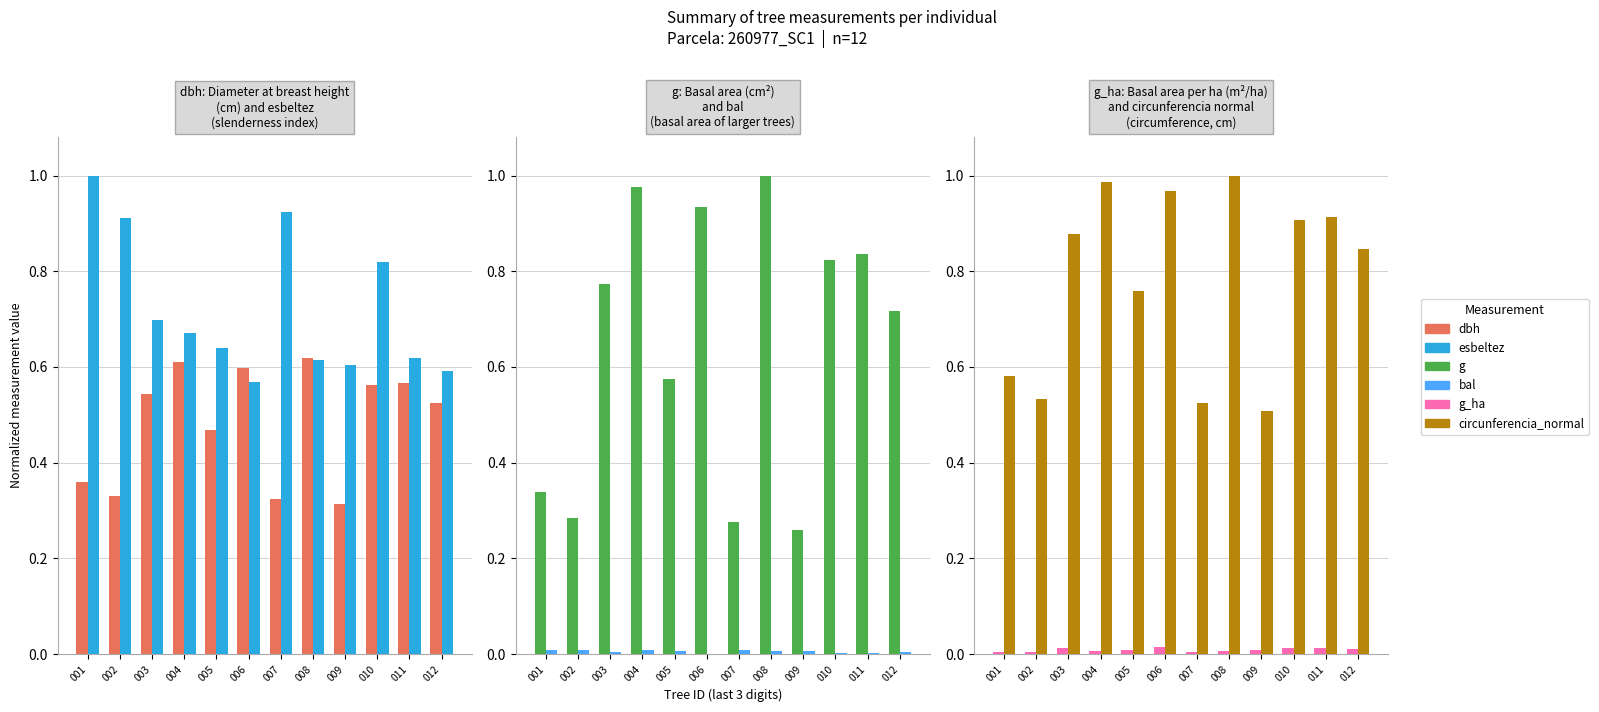

Reading left to right, extract all data points from this chart.

dbh: 0.4	0.3	0.5	0.6	0.5	0.6	0.3	0.6	0.3	0.6	0.6	0.5
esbeltez: 1.0	0.9	0.7	0.7	0.6	0.6	0.9	0.6	0.6	0.8	0.6	0.6
g: 0.3	0.3	0.8	1.0	0.6	0.9	0.3	1.0	0.3	0.8	0.8	0.7
bal: 0.0	0.0	0.0	0.0	0.0	0.0	0.0	0.0	0.0	0.0	0.0	0.0
g_ha: 0.0	0.0	0.0	0.0	0.0	0.0	0.0	0.0	0.0	0.0	0.0	0.0
circunferencia_normal: 0.6	0.5	0.9	1.0	0.8	1.0	0.5	1.0	0.5	0.9	0.9	0.8